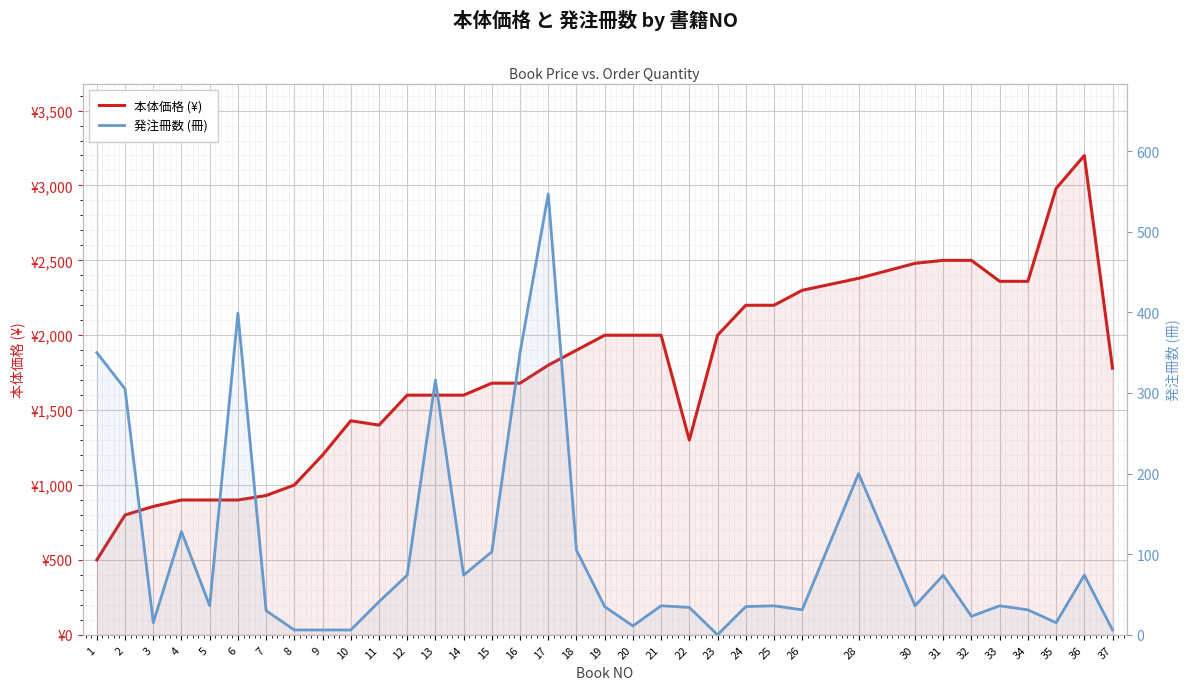

What is the difference between the maximum and minimum values in the 本体価格 (¥) series?

2700